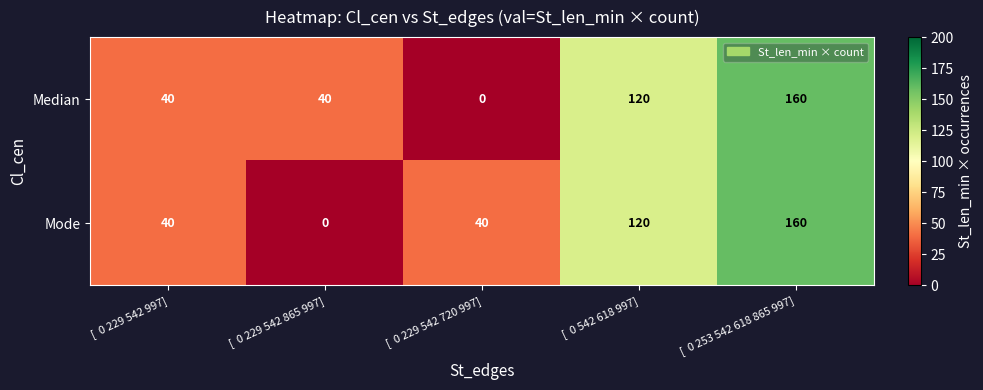

What is the sum of the Median values at [  0 229 542 720 997] and [  0 229 542 997]?

40